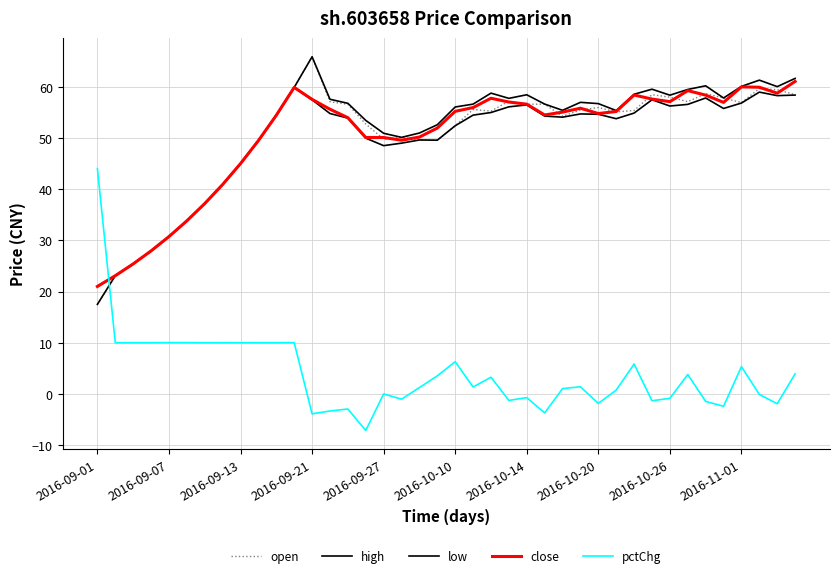

What is the greatest value displayed?

65.9